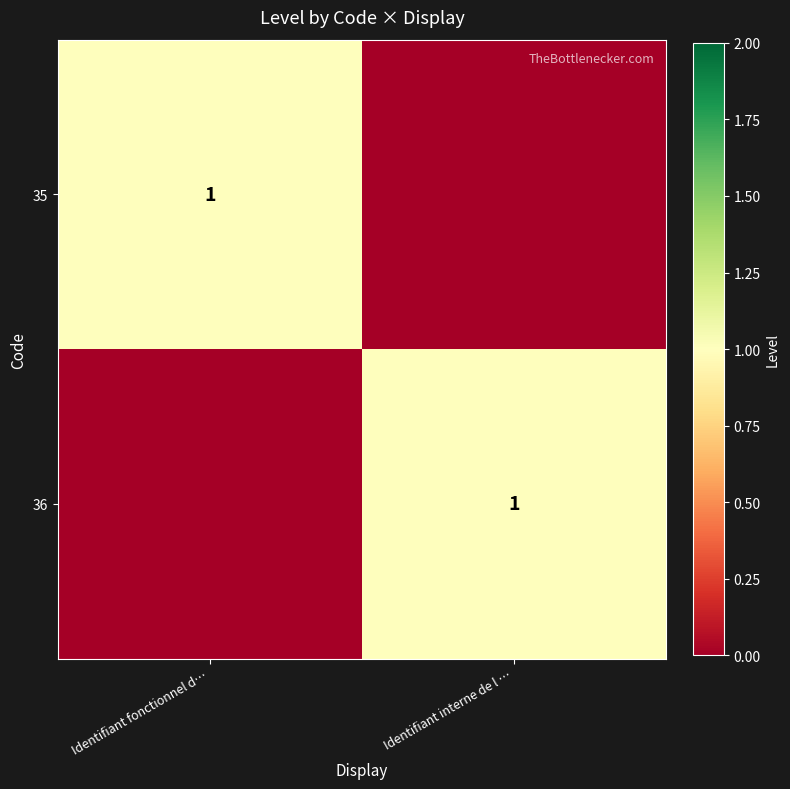

Is it true that 35 equals 2 at Identifiant fonctionnel d…?

False